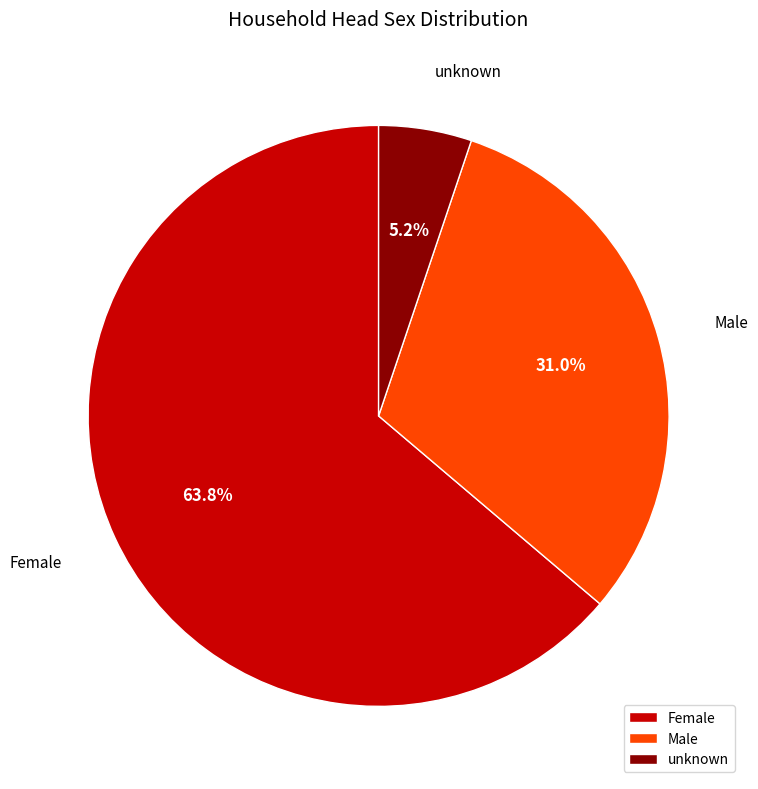

How many segments does this pie chart have?

3